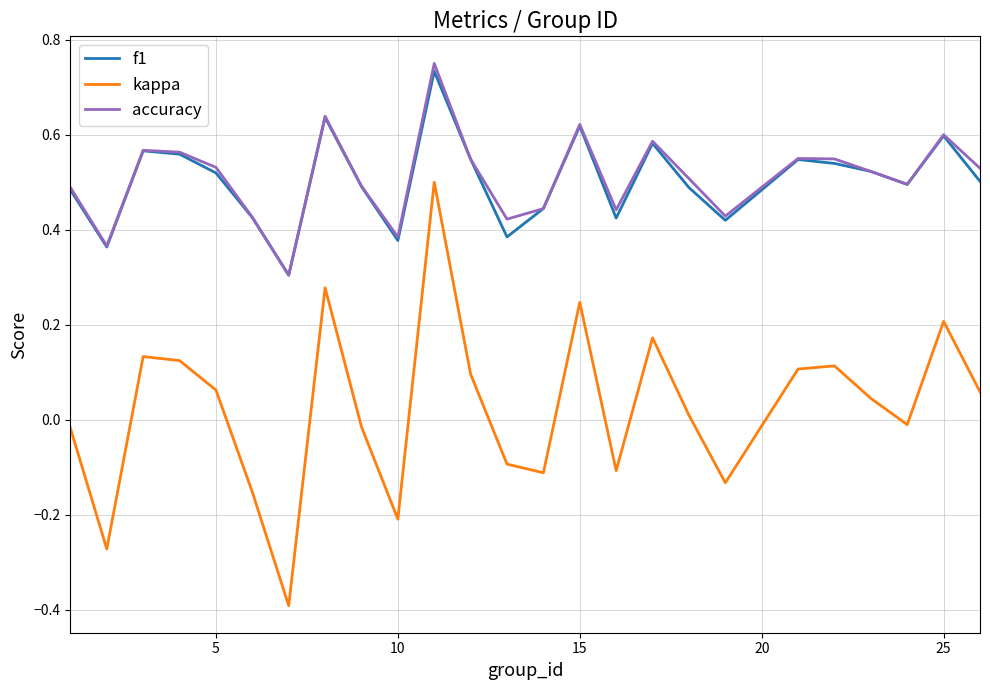

What is the minimum value shown in the chart?

-0.4